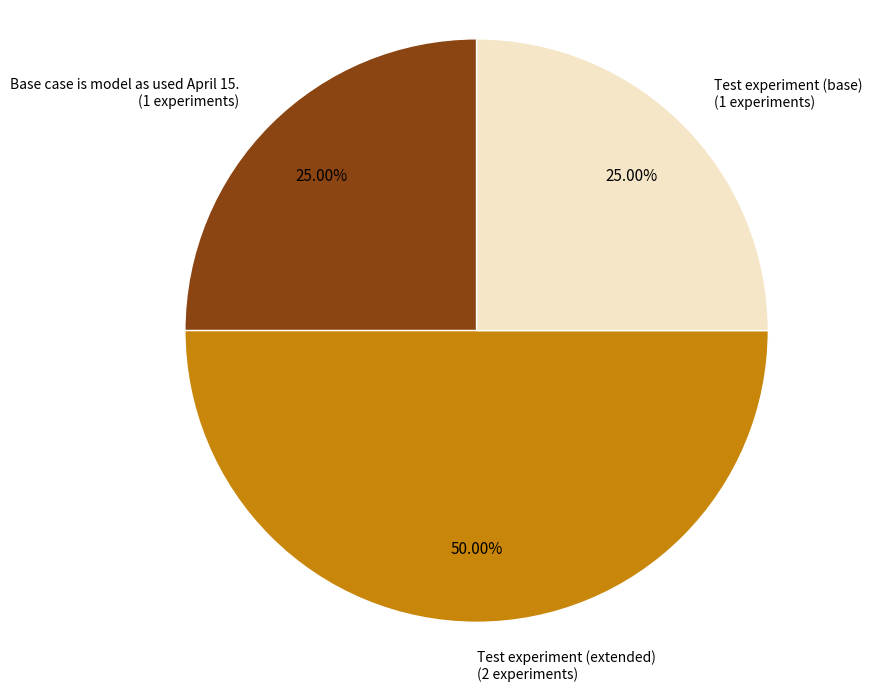

Is it true that Test experiment (base) is 25% of the pie?

True